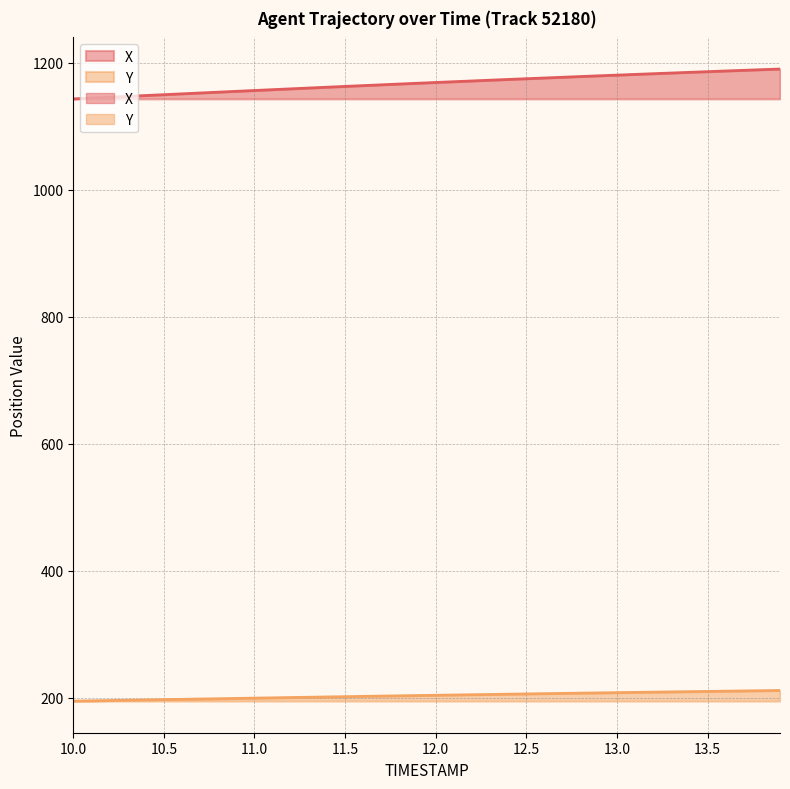

Does the chart display data point markers on the line(s)?

No